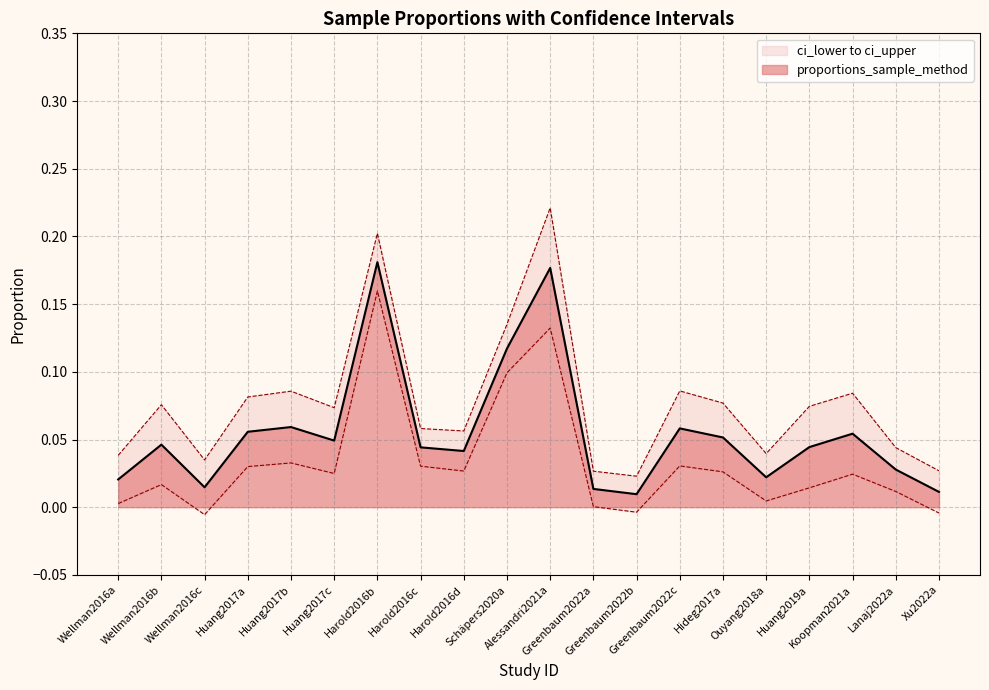

What is the label of the 12th point from the left?

Greenbaum2022a